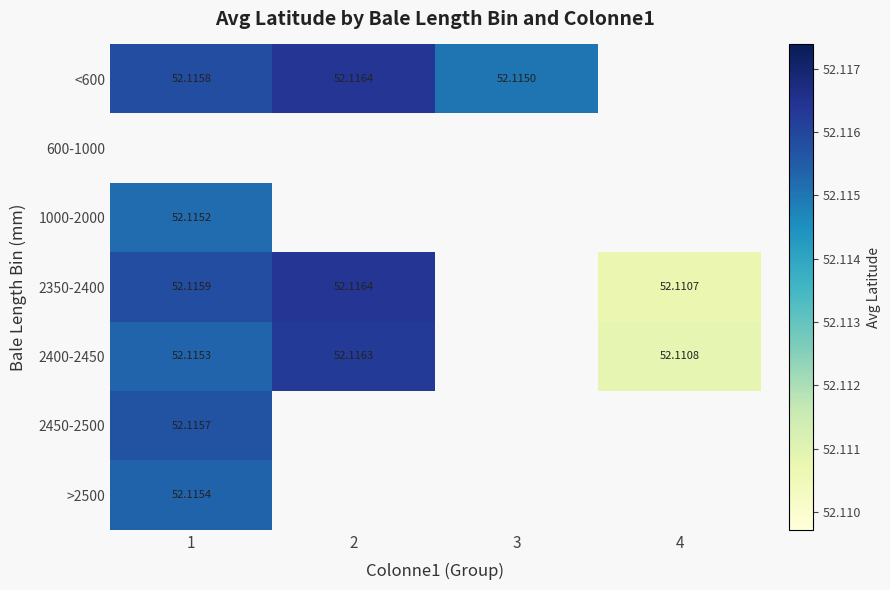

What is the lowest value of the 2350-2400 series?

52.1